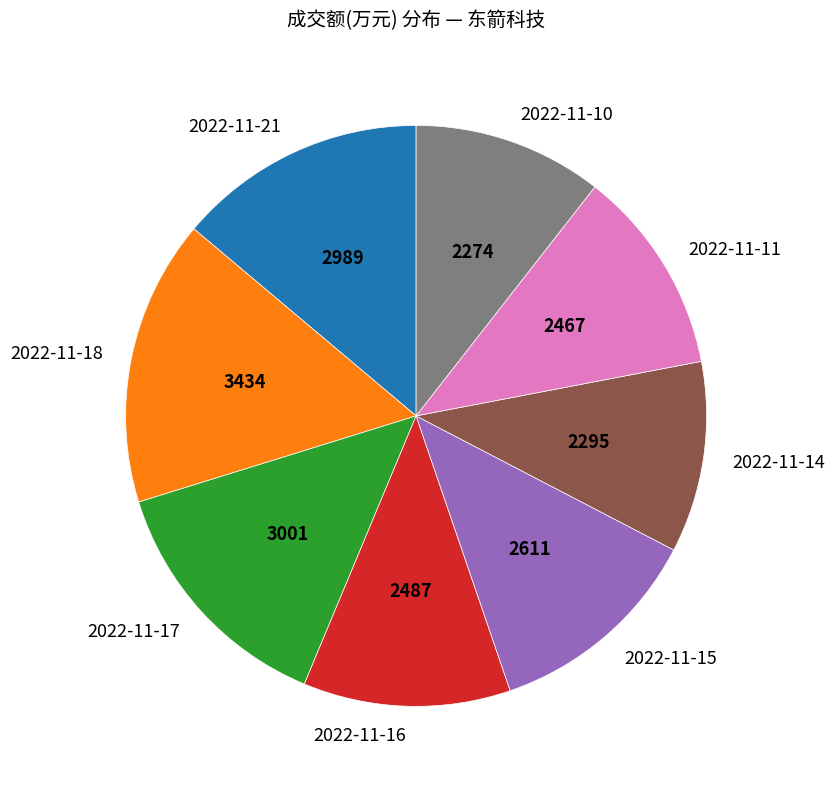

What is the ratio of the value at 2022-11-18 to the value at 2022-11-10?

1.5